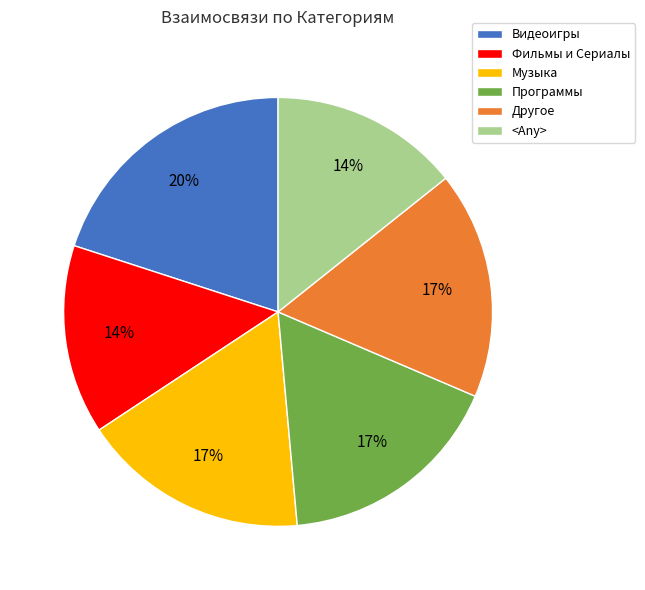

How many slices are in this pie chart?

6